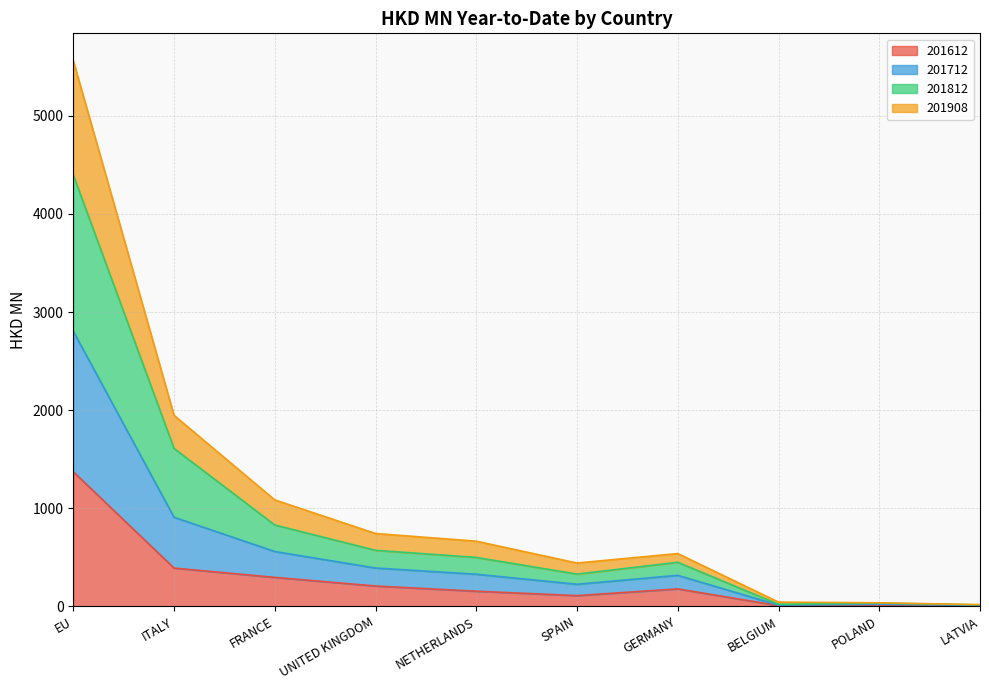

What is the total value across all series at BELGIUM?

43.1